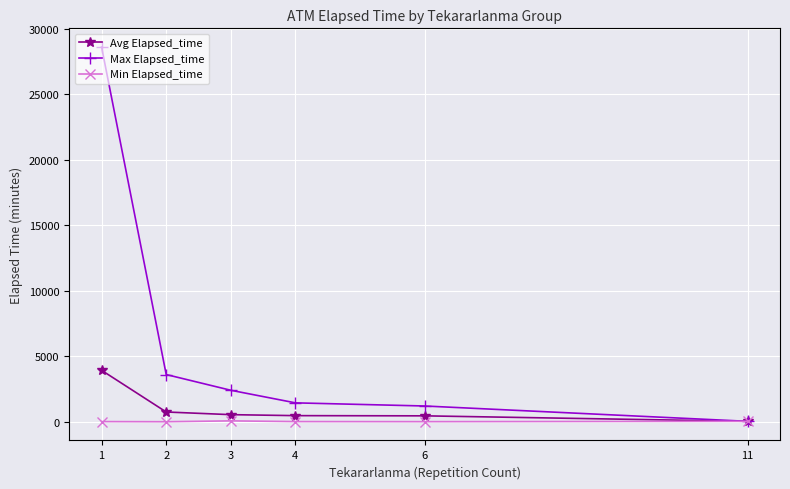

At how many categories does at least one series exceed 13685?

1